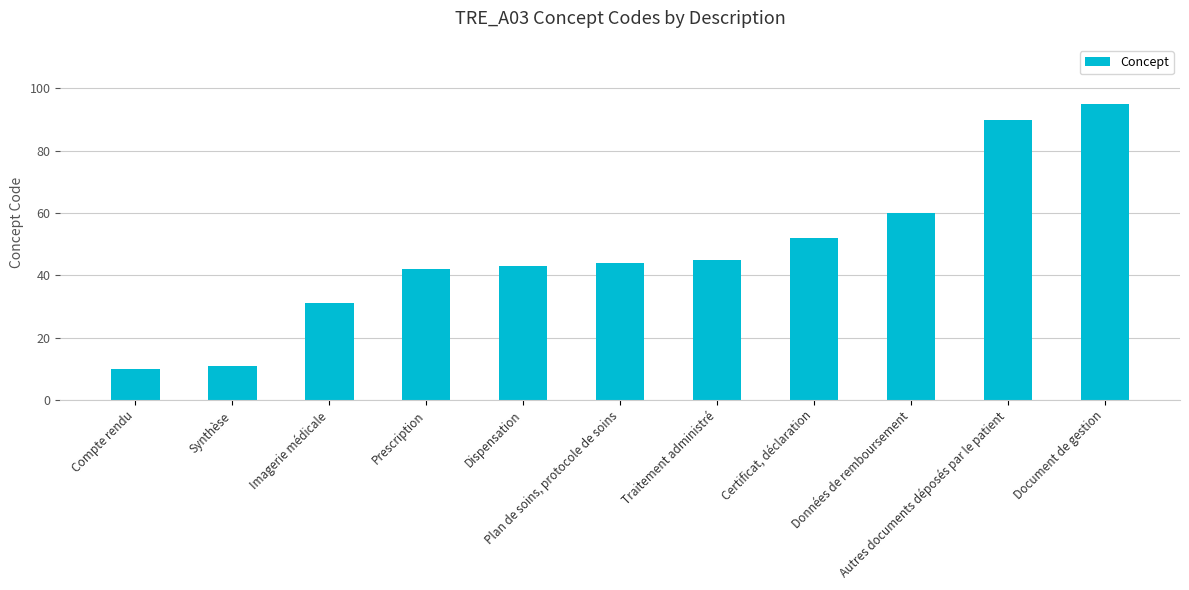

Reading left to right, extract all data points from this chart.

10	11	31	42	43	44	45	52	60	90	95